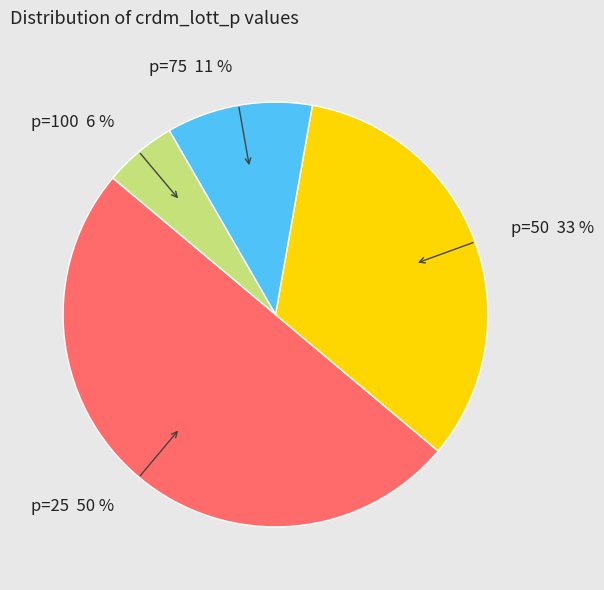

What is the ratio of the value at p=75 to the value at p=50?

0.3